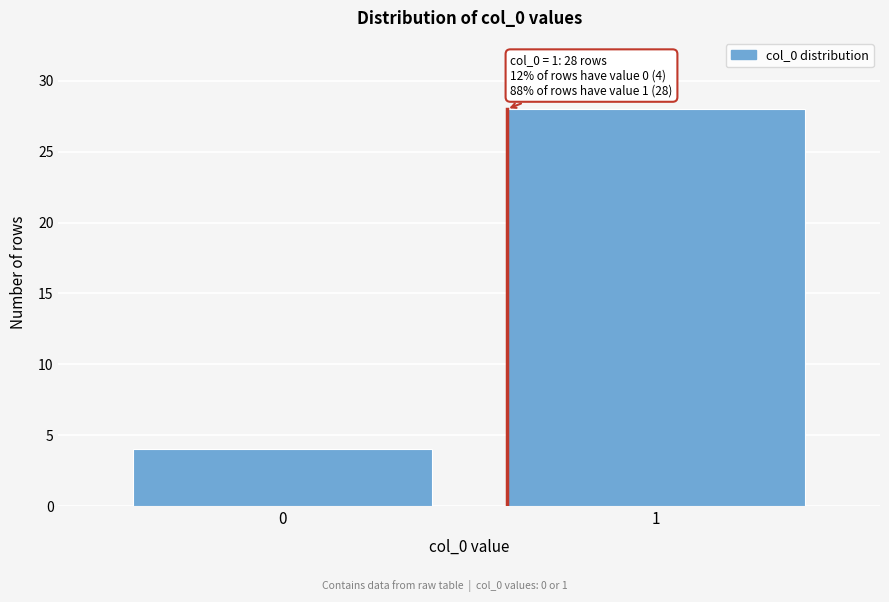

Reading left to right, list all the values displayed in this chart.

0=4	1=28